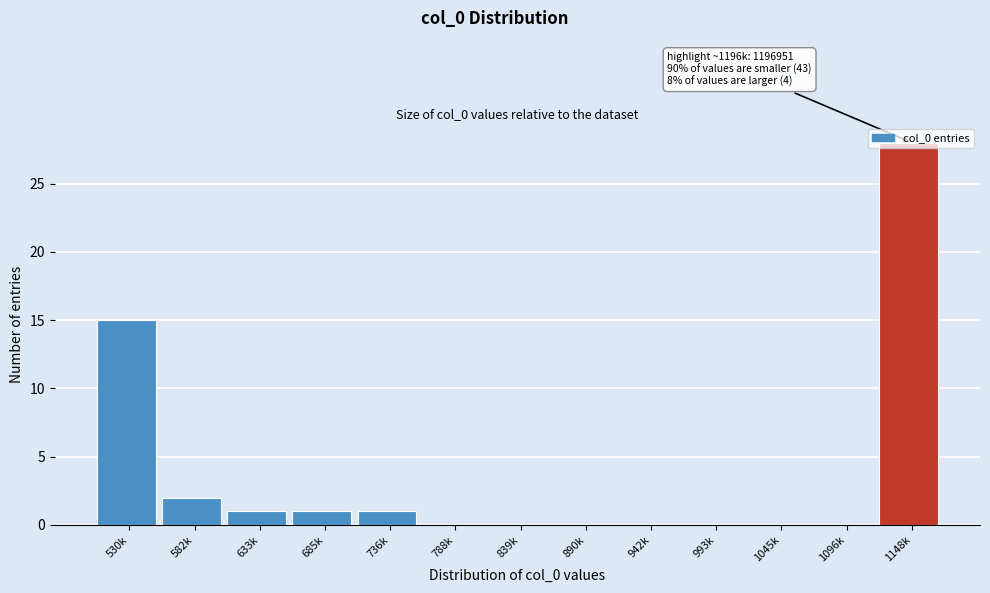

True or false: the data shows 0 at 839k.

True